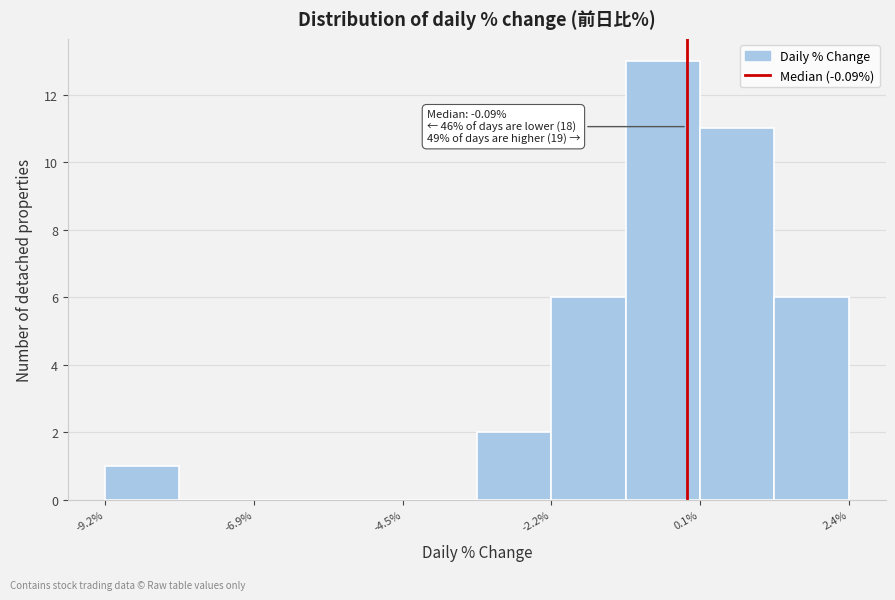

Around what value on the x-axis is the tallest bar? Give the approximate position of its centre, as read against the axis.

-0.5